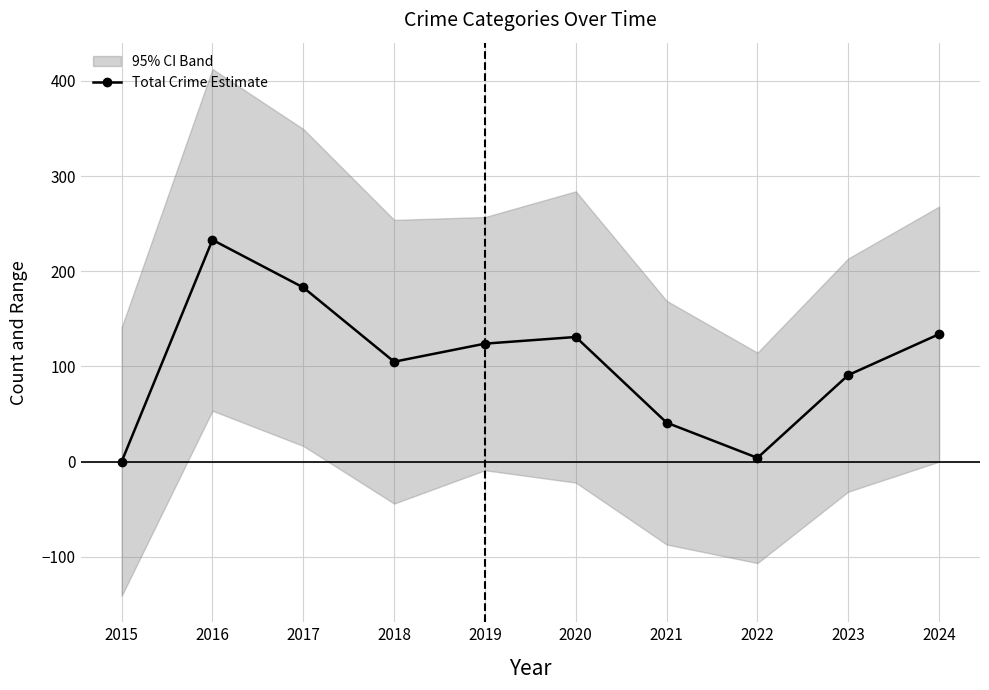

Is it true that the value at 2016 is 233?

True